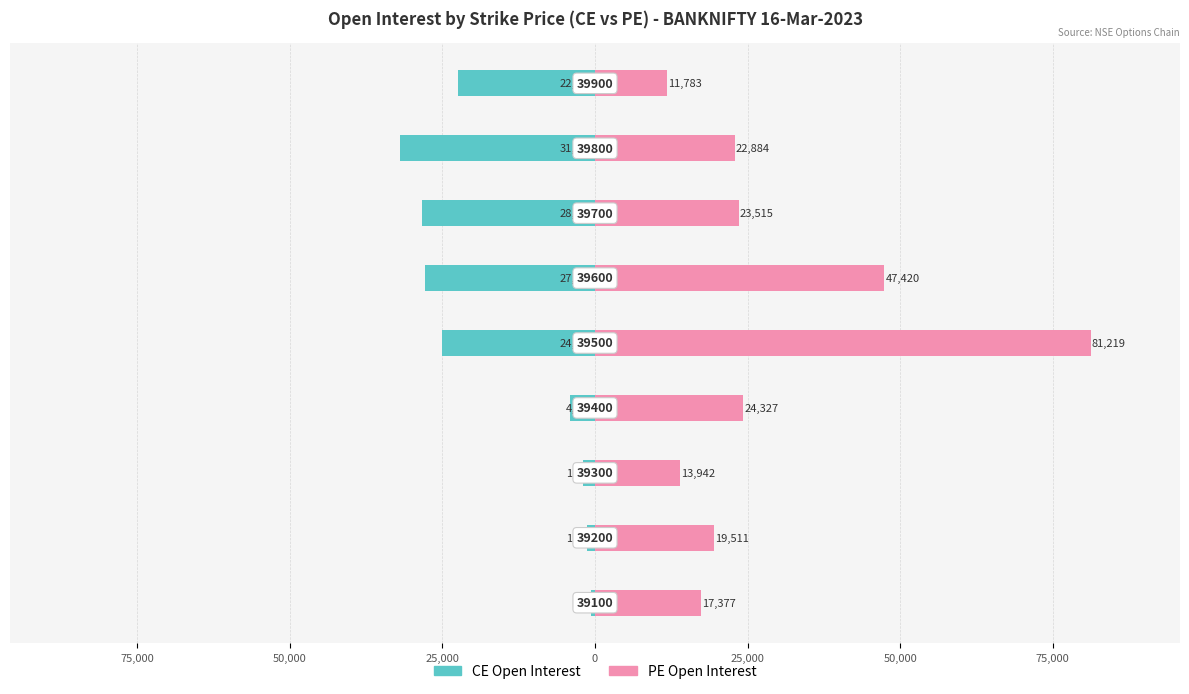

How many bars are there in each group?

2